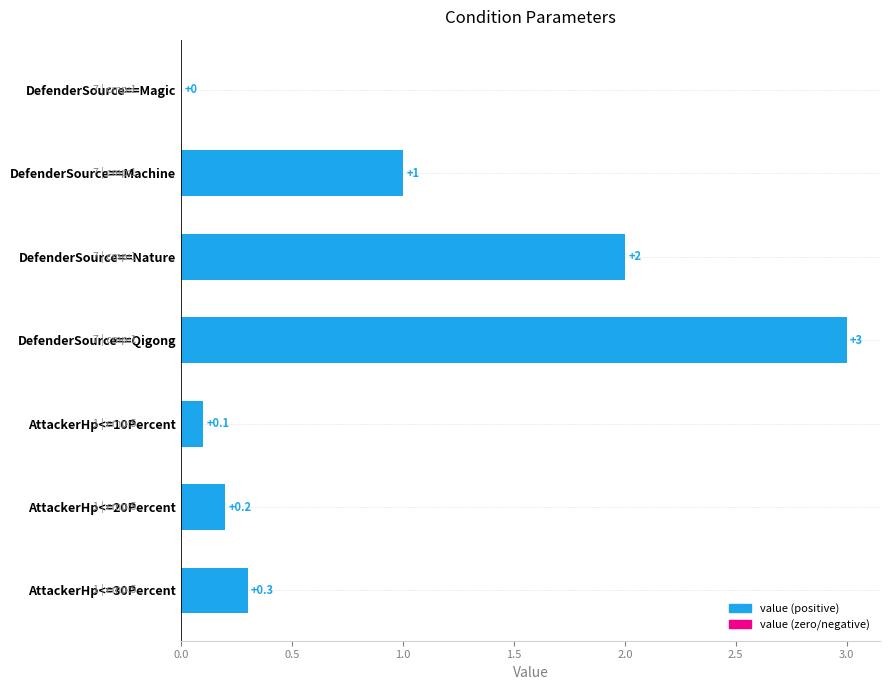

What is the value of the value bar at the 3rd from the left?

2.0